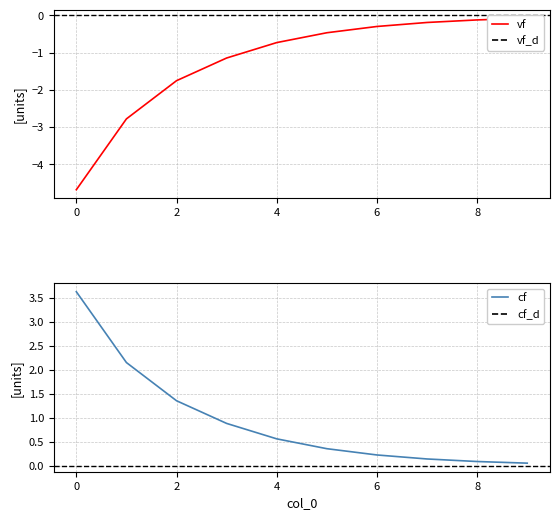

True or false: vf has a value of -6.7 at 0.

False